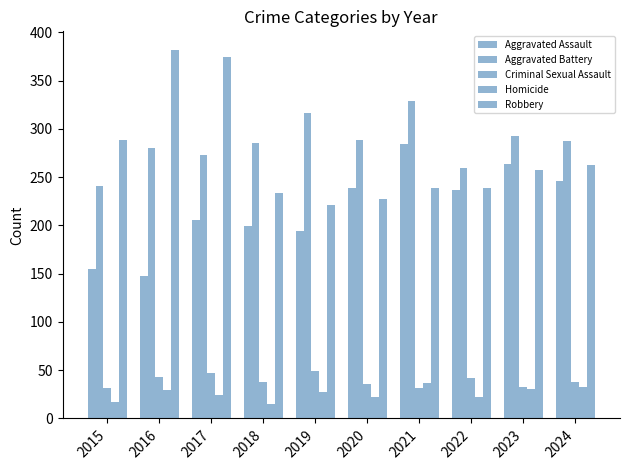

What is the sum of all Robbery values?

2726